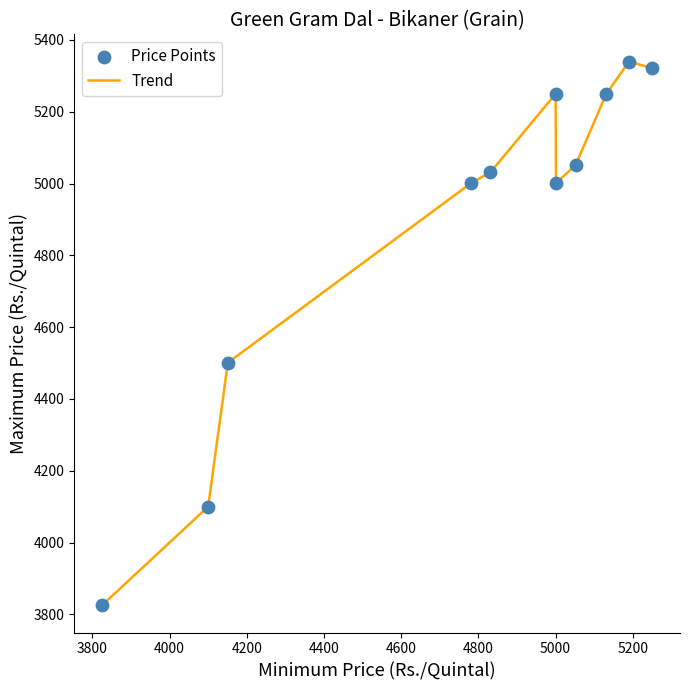

What is the difference between the maximum and minimum values?

1515